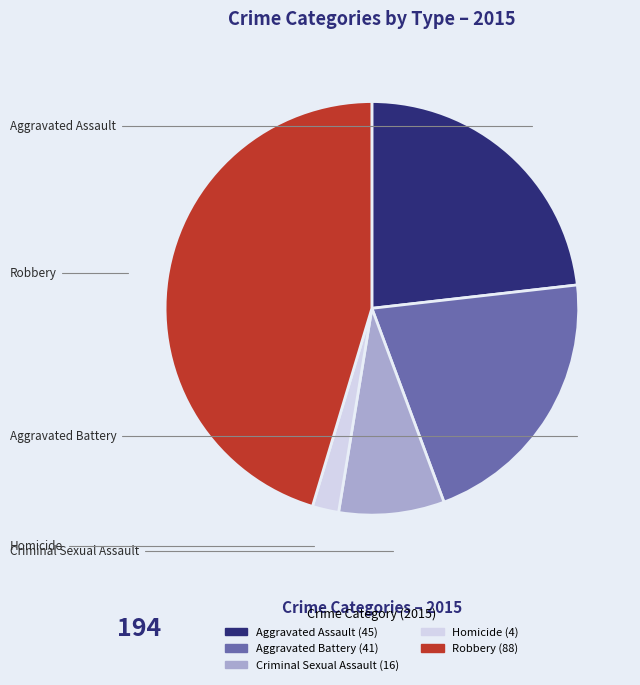

To the nearest percent, what is the combined percentage of Criminal Sexual Assault and Aggravated Assault?

31%